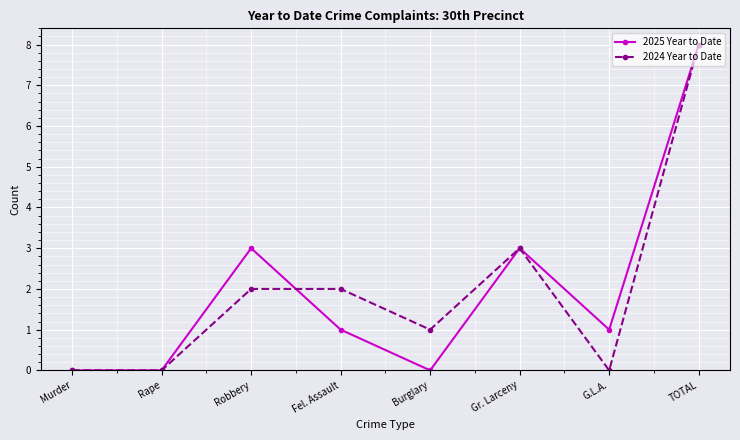

What position from the right is Gr. Larceny?

3